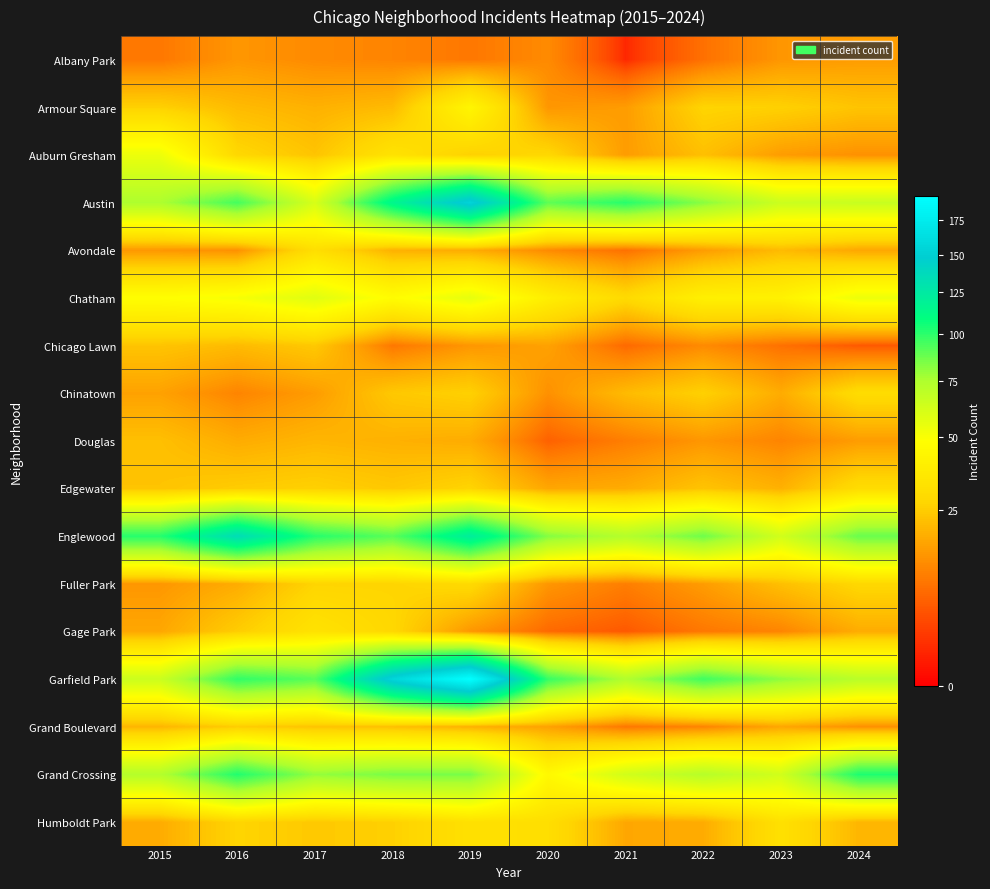

How many series are shown in this chart?

17